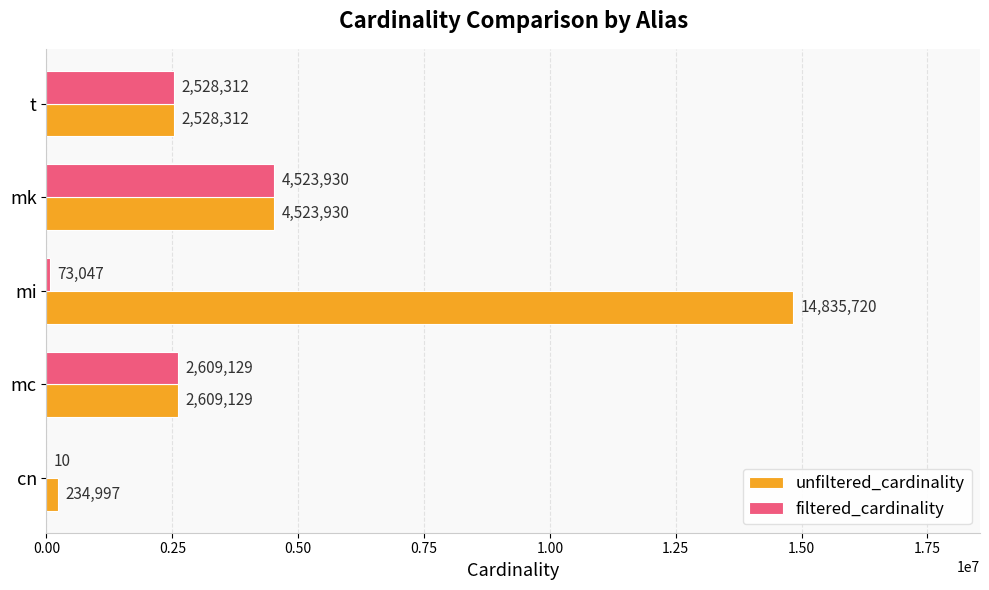

At which category is the sum across all series the highest?

mi